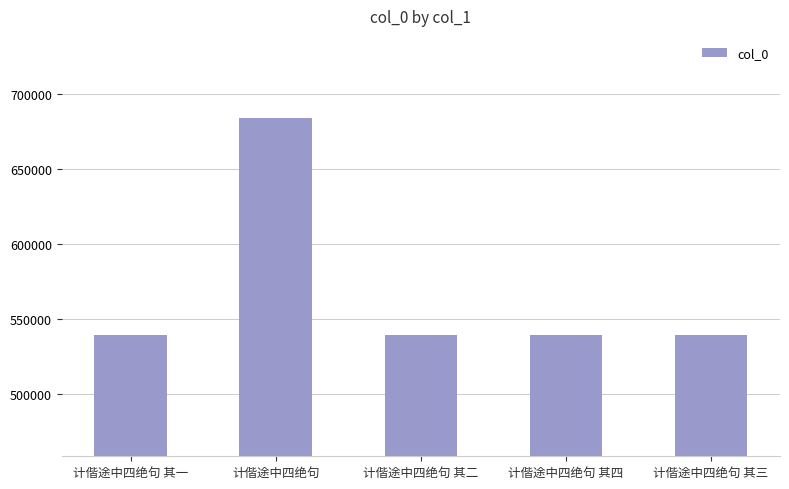

What is the difference between the maximum and second lowest values?

143946